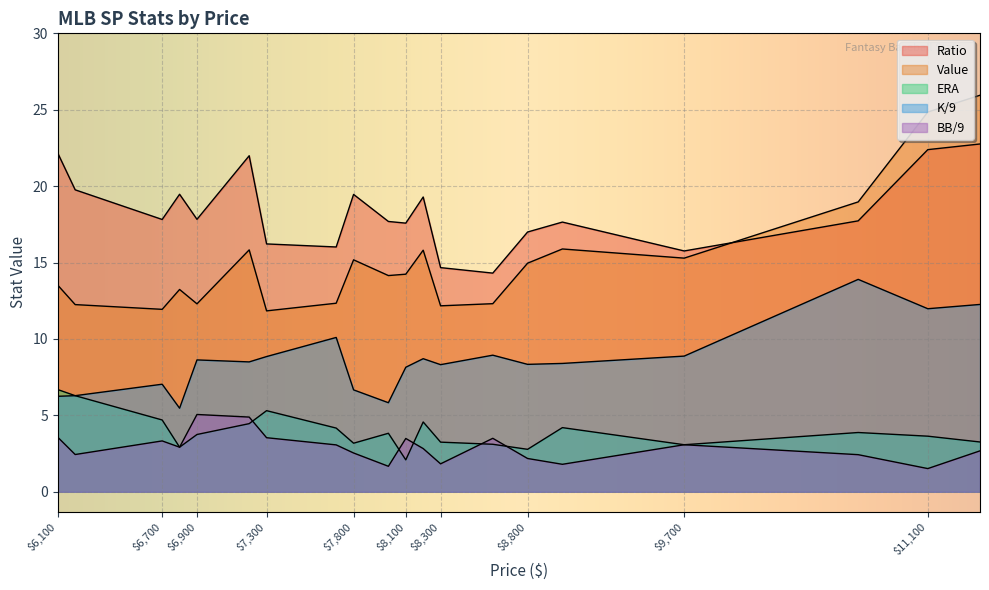

Which series has the widest spread of values?

Value